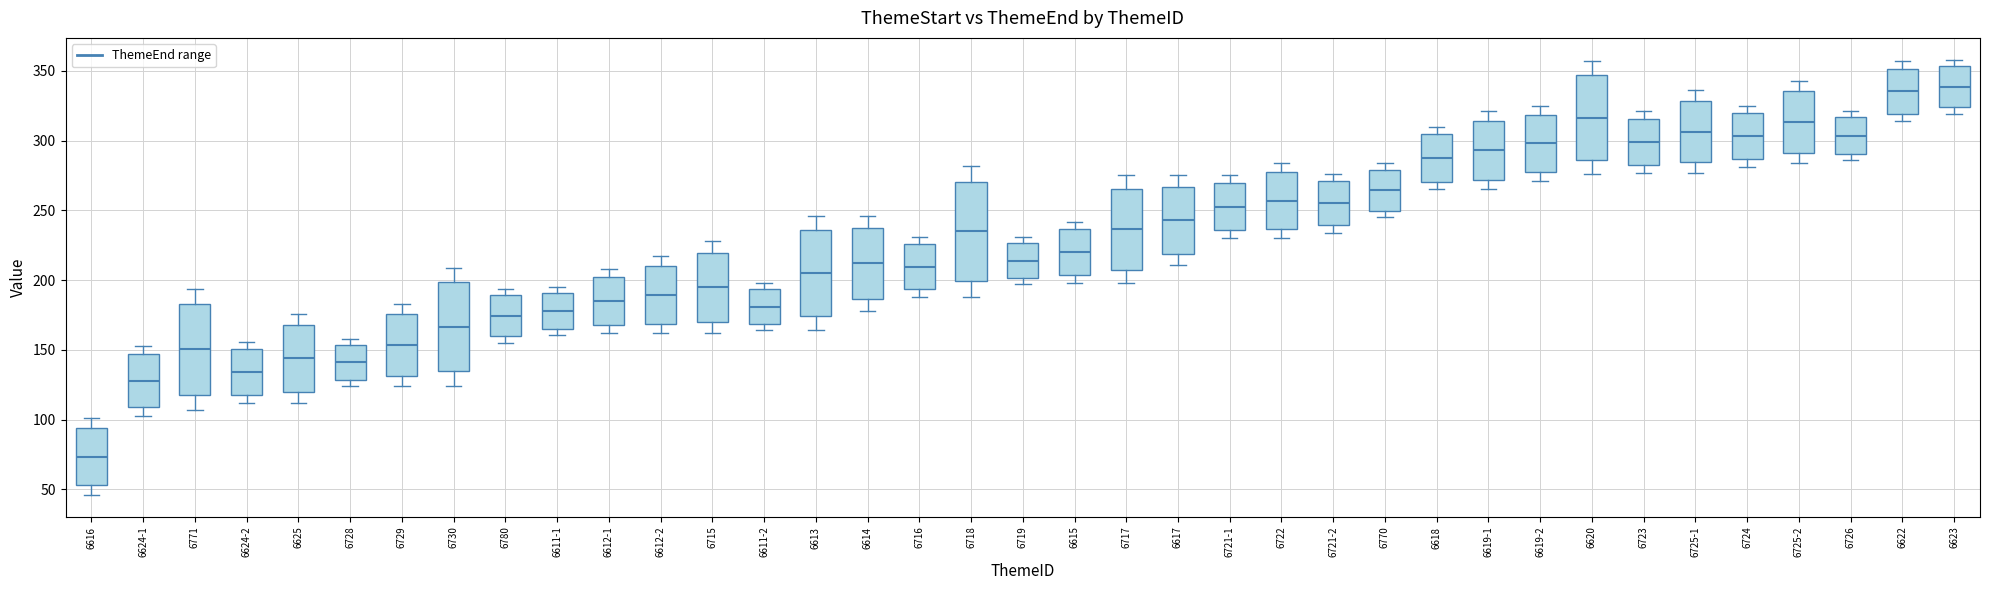

Reading left to right, transcribe this box plot: for each box, give where its median line is, the range the box spans, and where its two whiskers end, as read against the y-axis. The values are not printed on the chart, so give them approximately, as read against the axis.

6616: median 75, box 55 to 95, whiskers 45 to 100
6624-1: median 130, box 110 to 145, whiskers 105 to 155
6771: median 150, box 120 to 185, whiskers 105 to 195
6624-2: median 135, box 120 to 150, whiskers 110 to 155
6625: median 145, box 120 to 170, whiskers 110 to 175
6728: median 140, box 130 to 155, whiskers 125 to 160
6729: median 155, box 130 to 175, whiskers 125 to 185
6730: median 165, box 135 to 200, whiskers 125 to 210
6780: median 175, box 160 to 190, whiskers 155 to 195
6611-1: median 180, box 165 to 190, whiskers 160 to 195
6612-1: median 185, box 170 to 200, whiskers 160 to 210
6612-2: median 190, box 170 to 210, whiskers 160 to 215
6715: median 195, box 170 to 220, whiskers 160 to 230
6611-2: median 180, box 170 to 195, whiskers 165 to 200
6613: median 205, box 175 to 235, whiskers 165 to 245
6614: median 210, box 185 to 240, whiskers 180 to 245
6716: median 210, box 195 to 225, whiskers 190 to 230
6718: median 235, box 200 to 270, whiskers 190 to 280
6719: median 215, box 200 to 225, whiskers 195 to 230
6615: median 220, box 205 to 235, whiskers 200 to 240
6717: median 235, box 210 to 265, whiskers 200 to 275
6617: median 245, box 220 to 265, whiskers 210 to 275
6721-1: median 255, box 235 to 270, whiskers 230 to 275
6722: median 255, box 235 to 275, whiskers 230 to 285
6721-2: median 255, box 240 to 270, whiskers 235 to 275
6770: median 265, box 250 to 280, whiskers 245 to 285
6618: median 290, box 270 to 305, whiskers 265 to 310
6619-1: median 295, box 270 to 315, whiskers 265 to 320
6619-2: median 300, box 280 to 320, whiskers 270 to 325
6620: median 315, box 285 to 345, whiskers 275 to 355
6723: median 300, box 285 to 315, whiskers 275 to 320
6725-1: median 305, box 285 to 330, whiskers 275 to 335
6724: median 305, box 285 to 320, whiskers 280 to 325
6725-2: median 315, box 290 to 335, whiskers 285 to 345
6726: median 305, box 290 to 315, whiskers 285 to 320
6622: median 335, box 320 to 350, whiskers 315 to 355
6623: median 340, box 325 to 355, whiskers 320 to 360